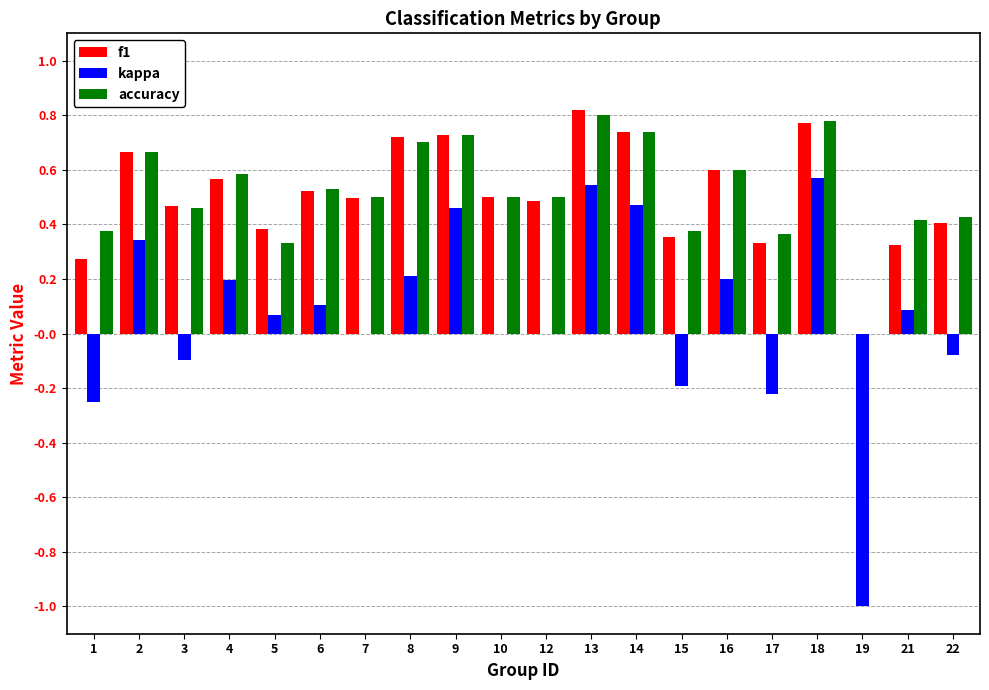

What is the sum of the f1 values at 10 and 16?

1.1